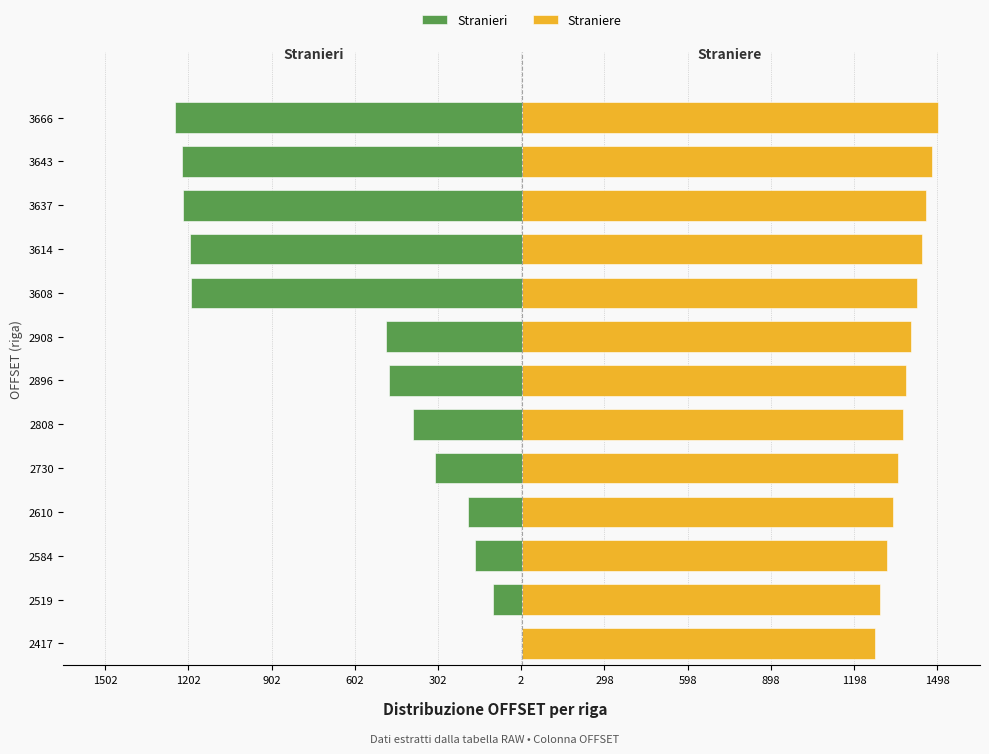

Rank the series by their maximum value, from highest to lowest.

Straniere, Stranieri